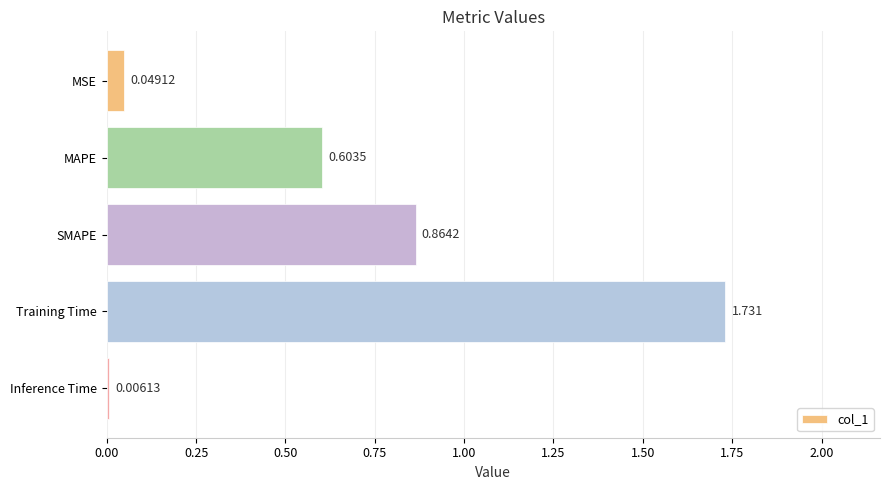

How many categories are shown in the chart?

5